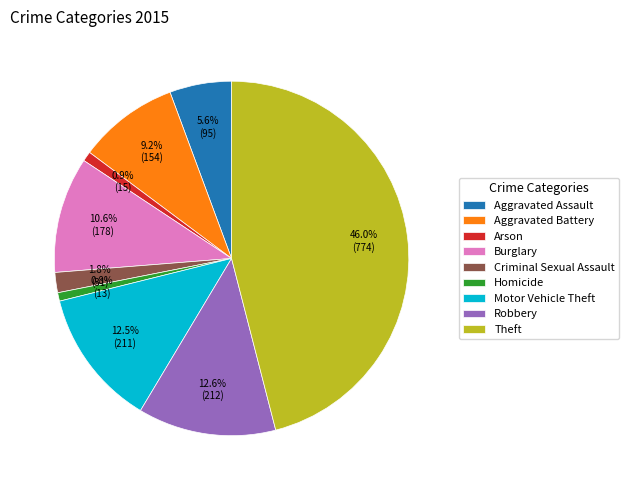

Does any single category account for the majority?

No